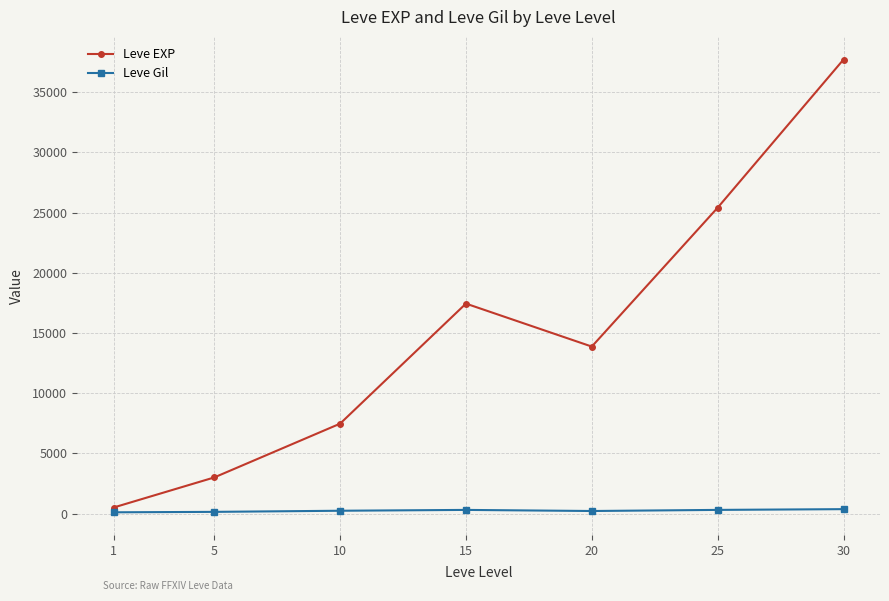

Which series has the largest total across all categories?

Leve EXP